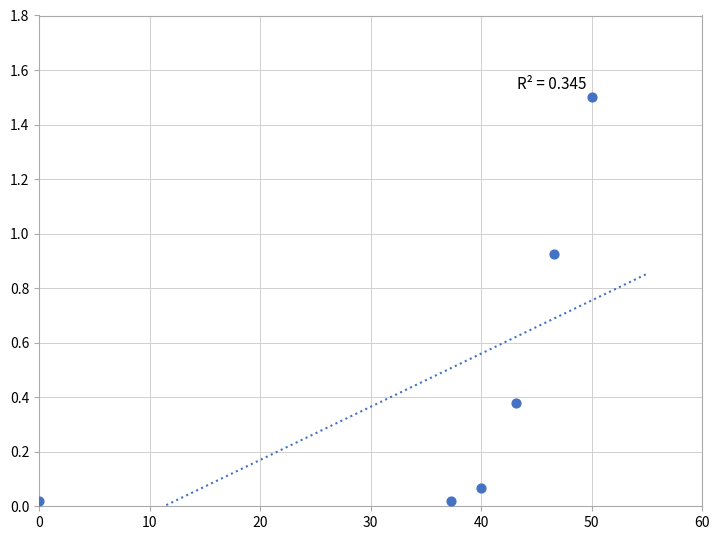

What is the range of X values (max minus min)?

50.0